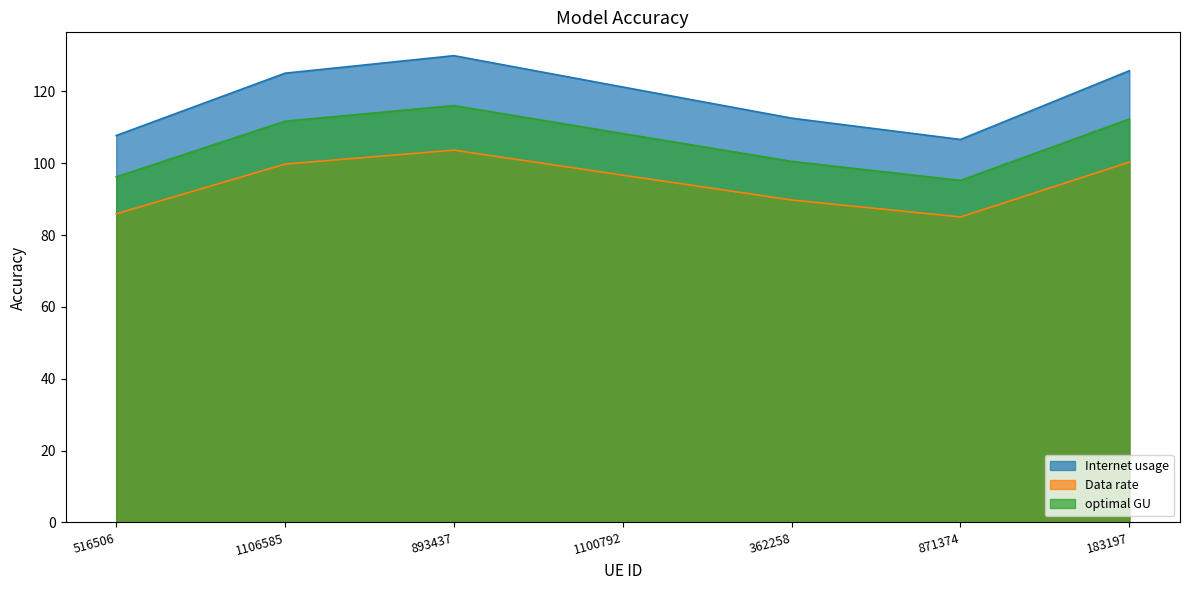

Which category has the highest value across all series?

893437